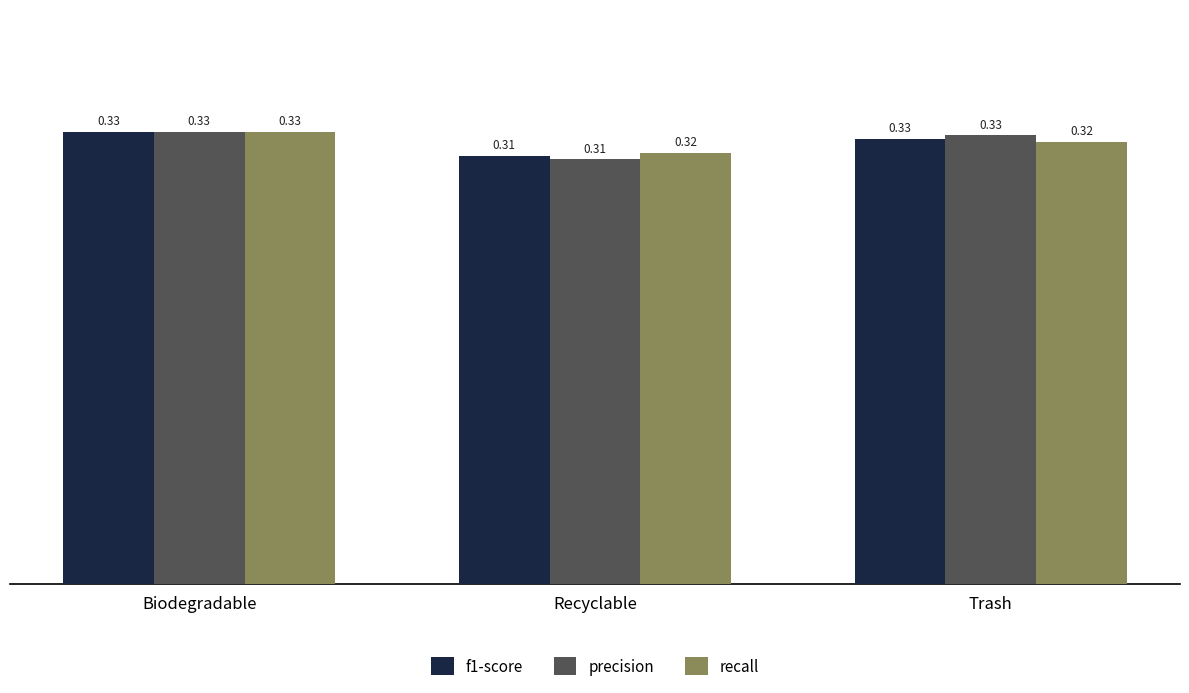

What is the sum of all f1-score values?

1.0